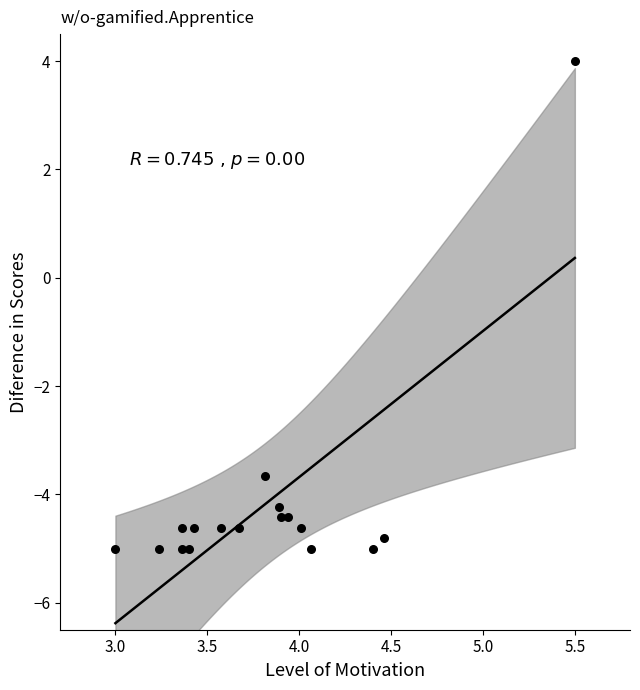

What is the range of X values (max minus min)?

2.5